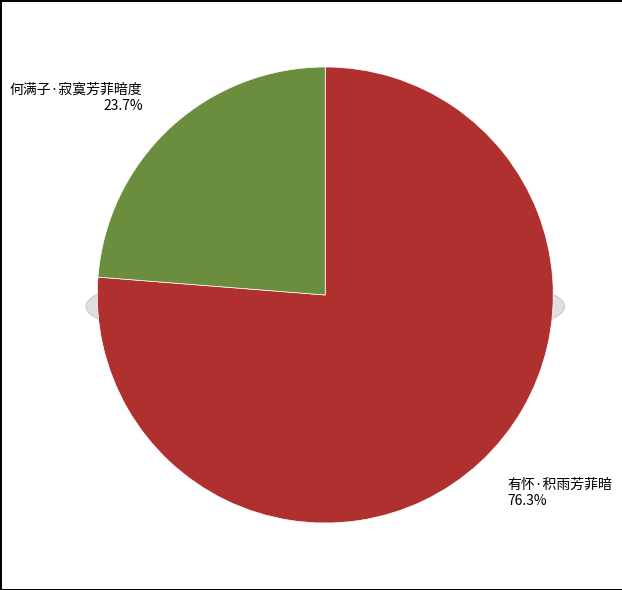

Does 何满子·寂寞芳菲暗度 account for over 50% of the chart?

No